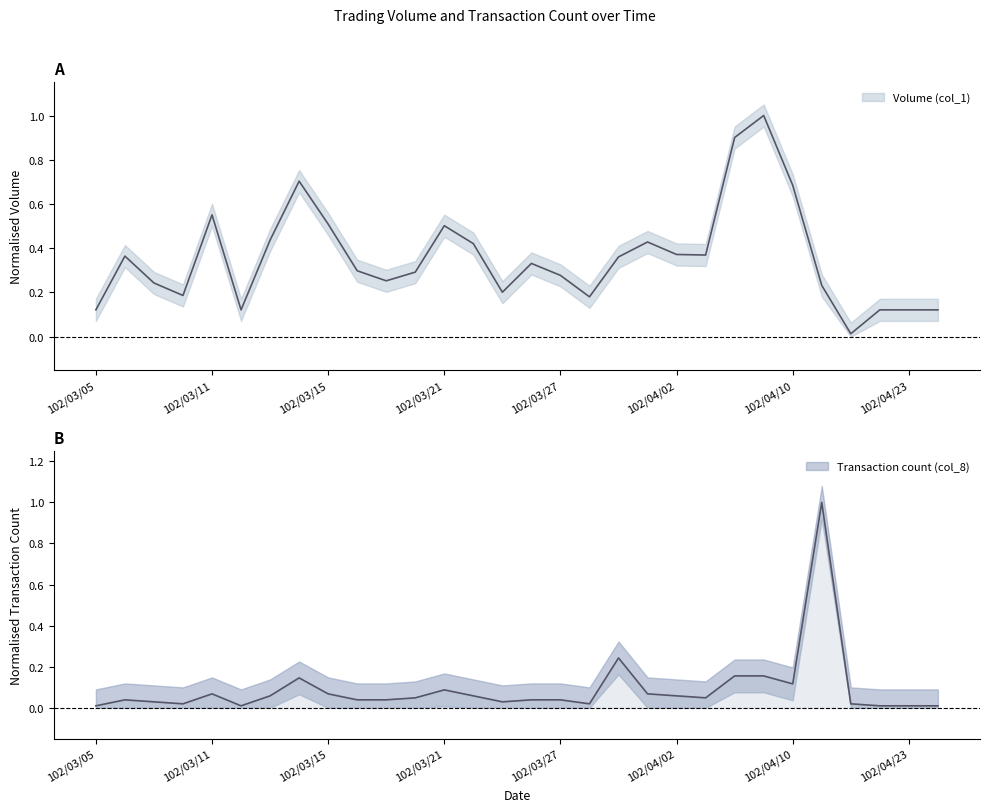

At which category is the sum across all series the highest?

102/04/11